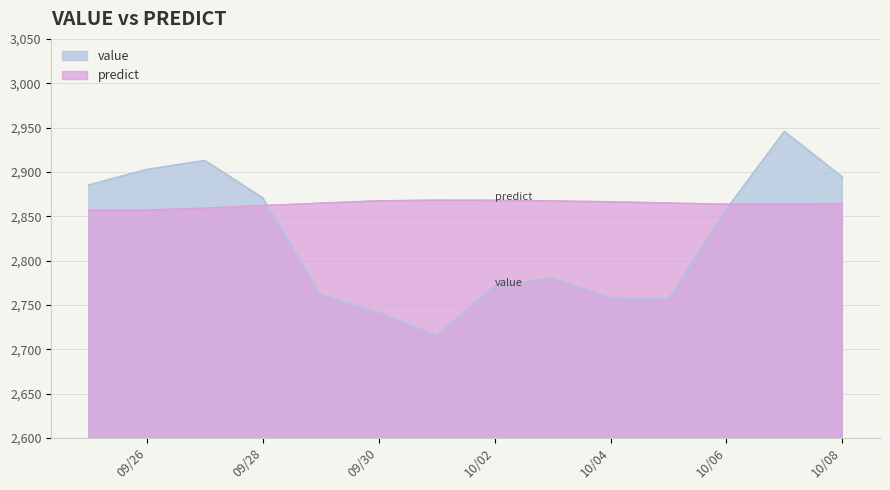

Reading left to right, list all the values displayed in this chart.

value: 2885.2	2902.7	2912.8	2870.7	2761.2	2741.6	2715.2	2771.5	2780.0	2757.7	2756.4	2857.9	2945.6	2894.2
predict: 2856.7	2856.8	2858.9	2861.9	2864.7	2867.3	2868.0	2867.8	2867.2	2866.2	2864.8	2863.4	2863.5	2864.2